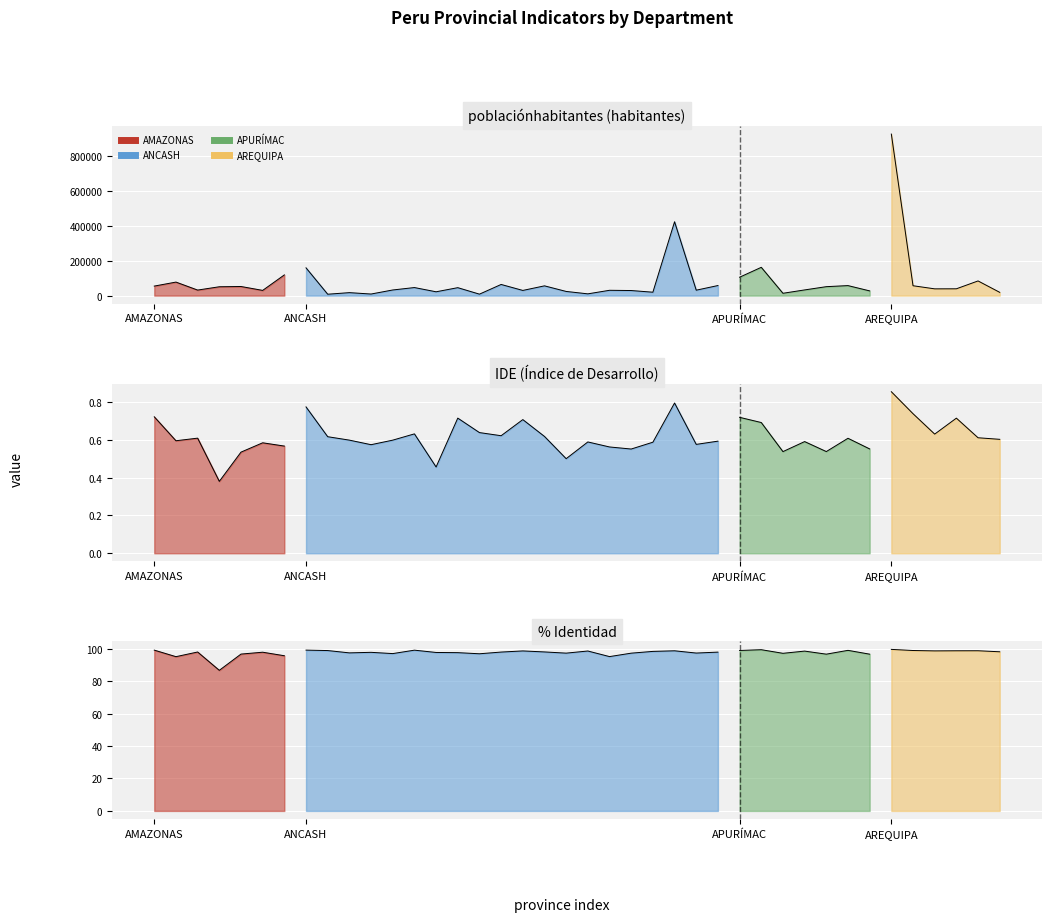

What is the total value across all series at 34?

925767.4